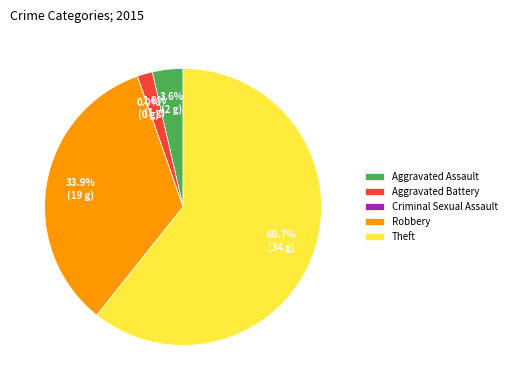

Between Criminal Sexual Assault and Aggravated Battery, which is larger?

Aggravated Battery